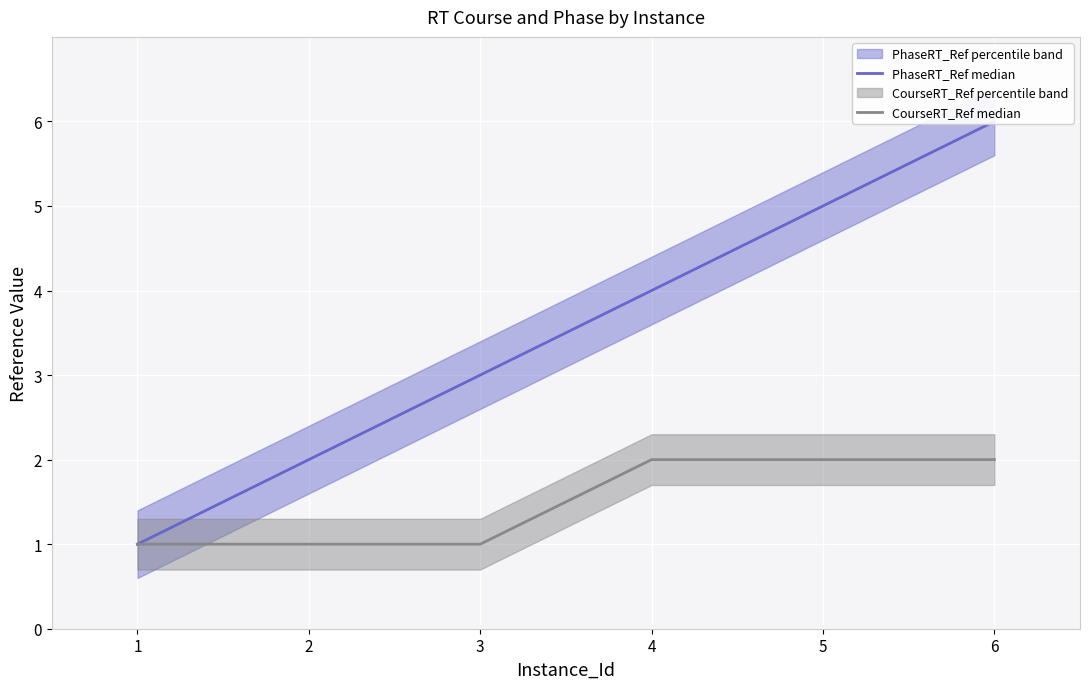

What is the lowest value of the PhaseRT_Ref series?

1